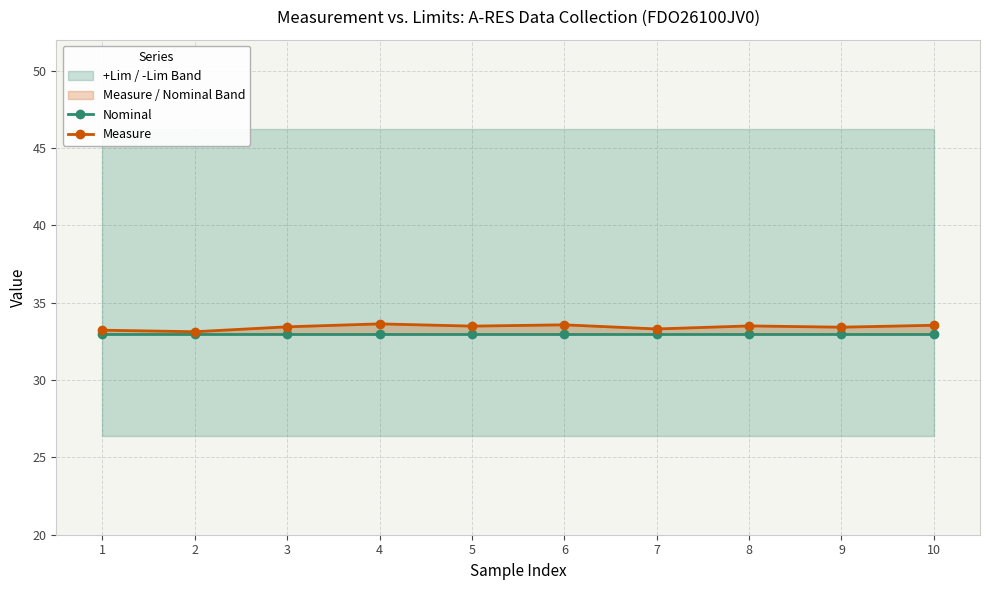

True or false: Nominal and Measure intersect in this chart.

False